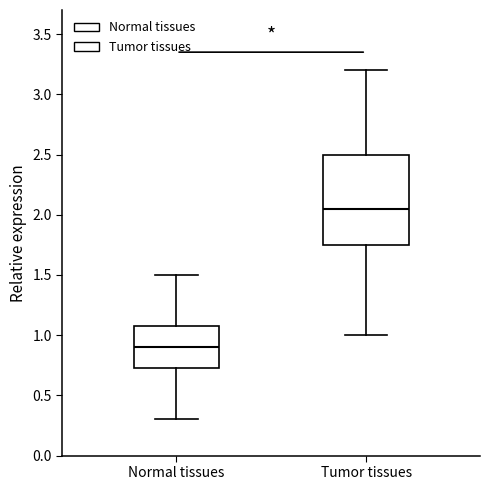

Which box is the tallest, from its lower edge to its upper edge?

Tumor tissues